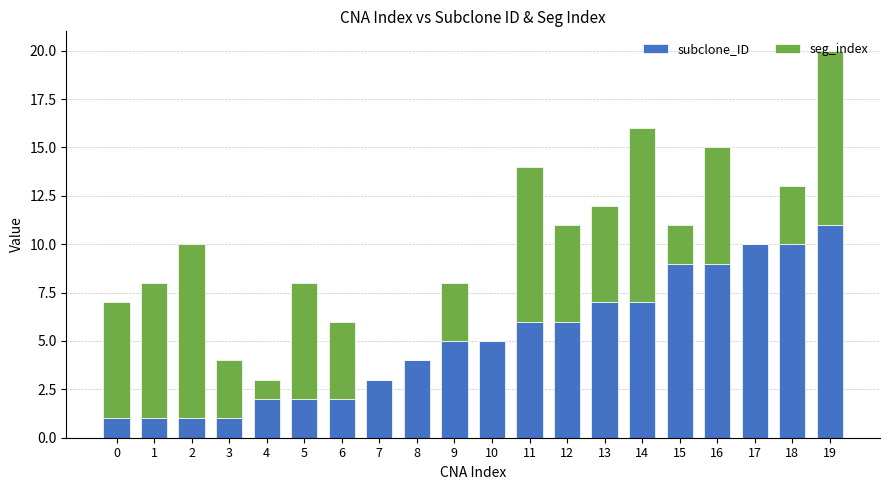

The subclone_ID series shows 7 at 14. True or false?

True